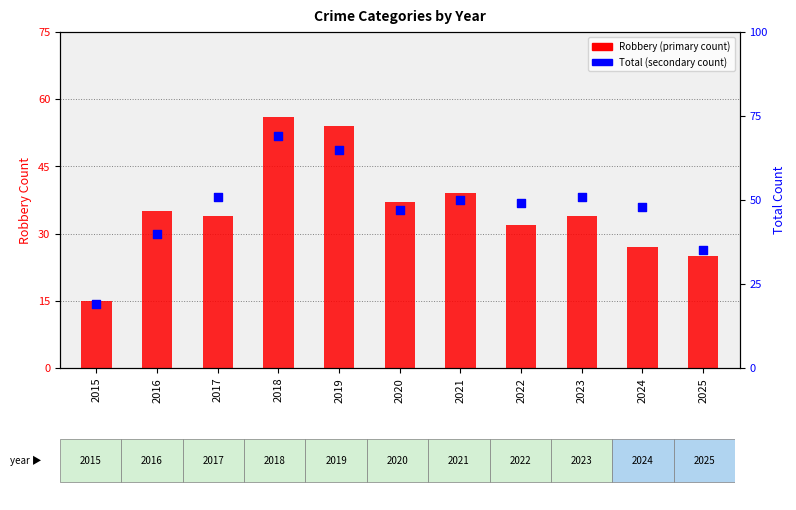

Which series has the widest spread of Y values?

Total (secondary)